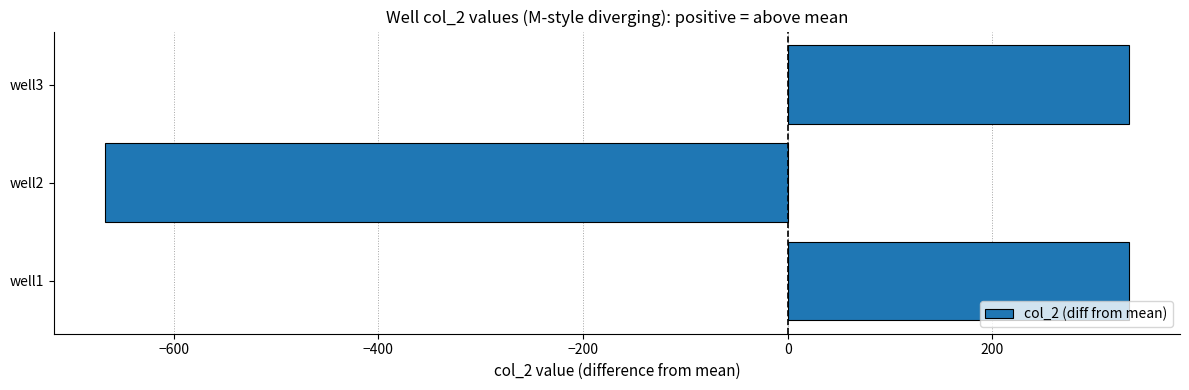

Is it true that the value at well1 is 333.3?

True